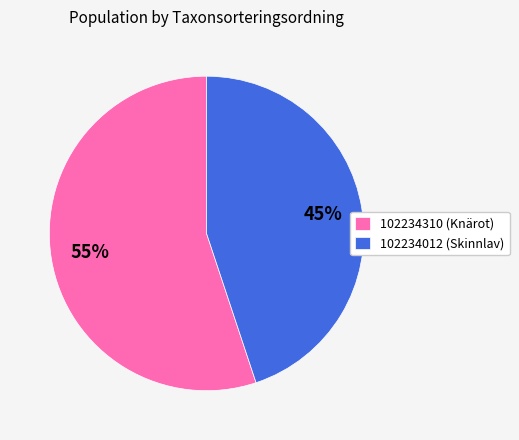

Which has a higher value, 102234012 or 102234310?

102234310